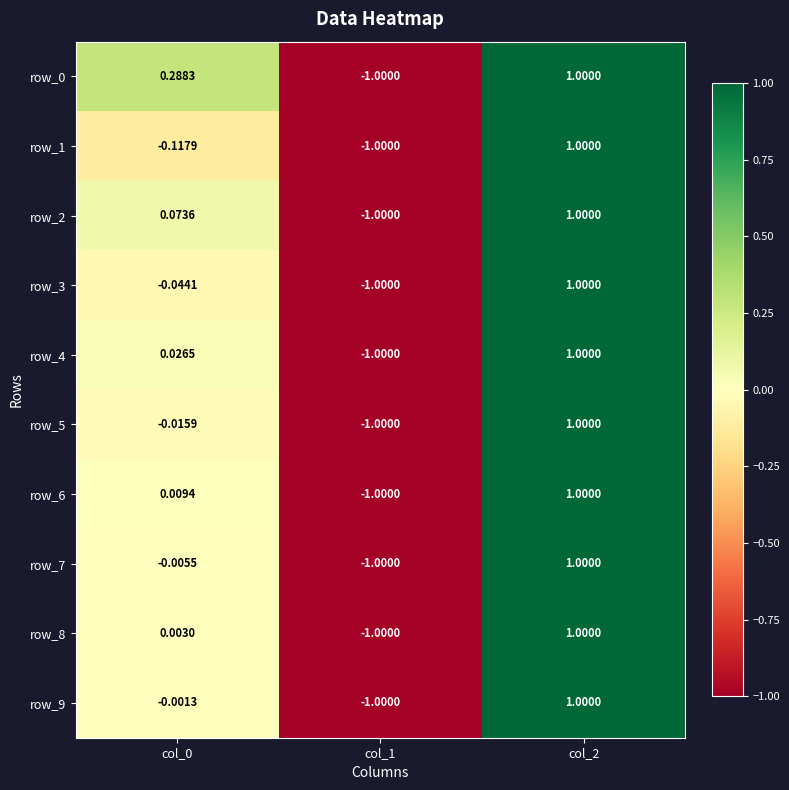

Which category has the highest value in the row_0 series?

col_2